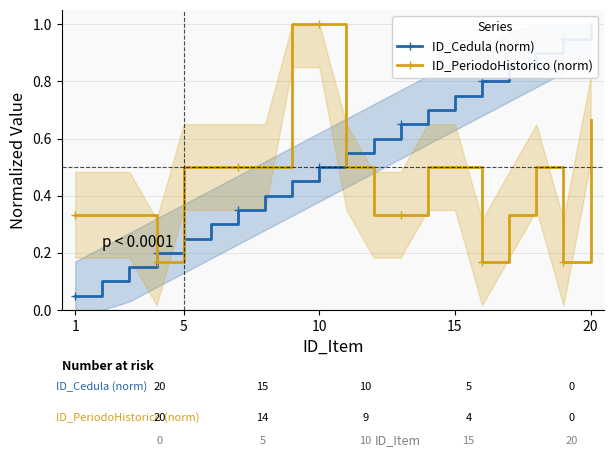

What is the maximum value for ID_PeriodoHistorico (norm)?

1.0